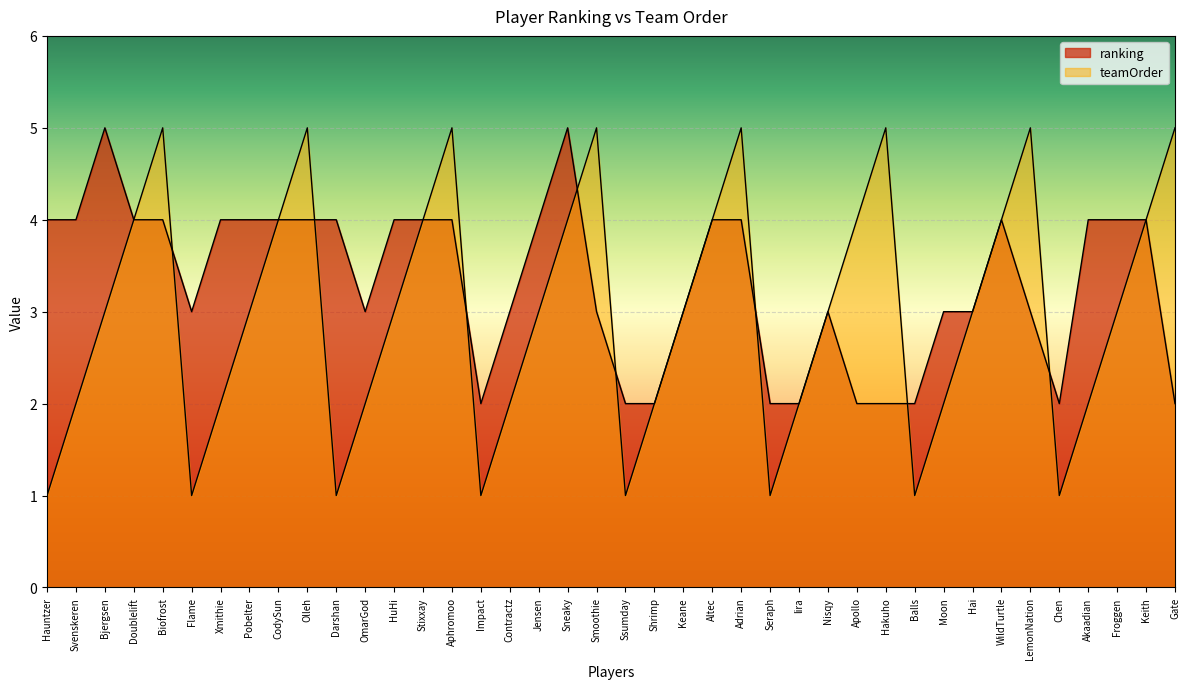

How many series are shown in this chart?

2